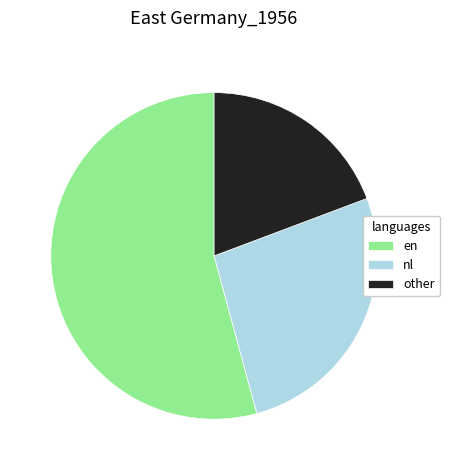

How many slices are in this pie chart?

3